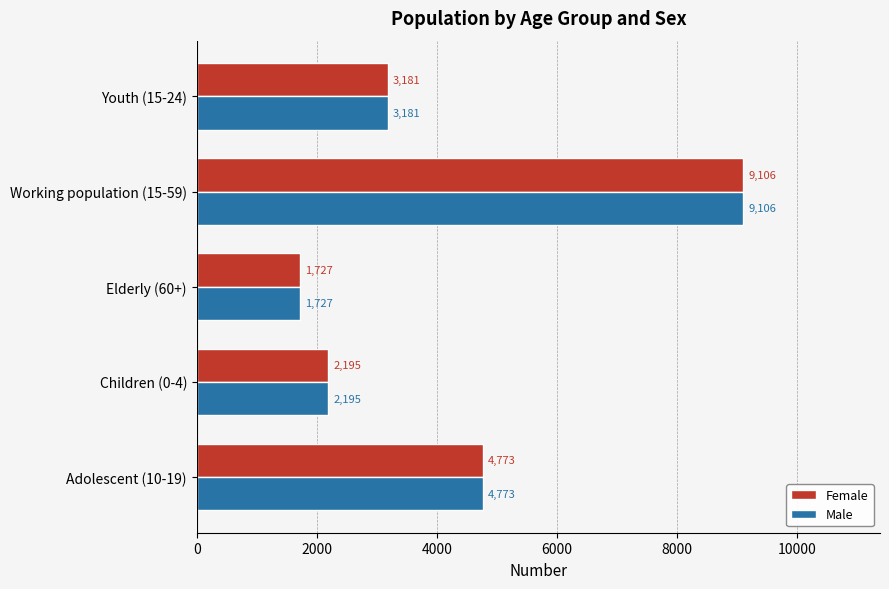

What is the total value across all series at Working population (15-59)?

18212